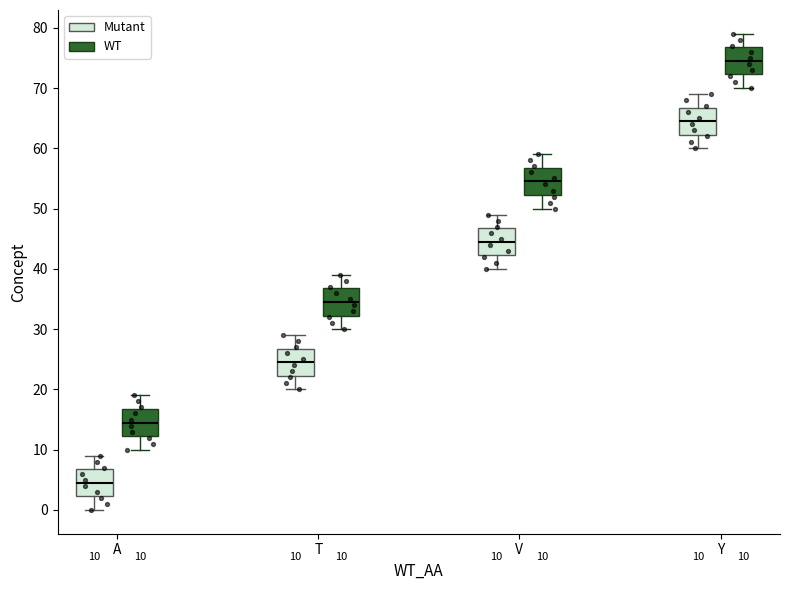

Which box has the highest median line?

Y (WT)